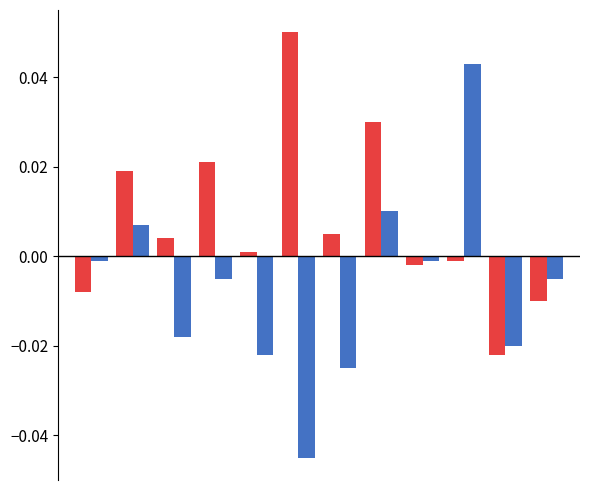

Is it true that 条件2 equals -0.0 at 8?

False